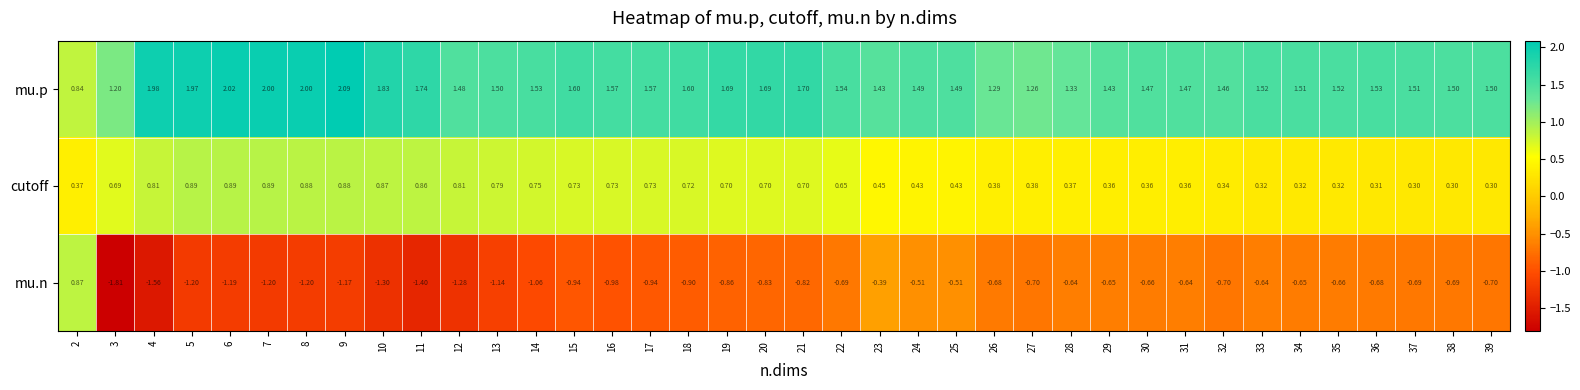

Which series has the largest range (max minus min)?

mu.n